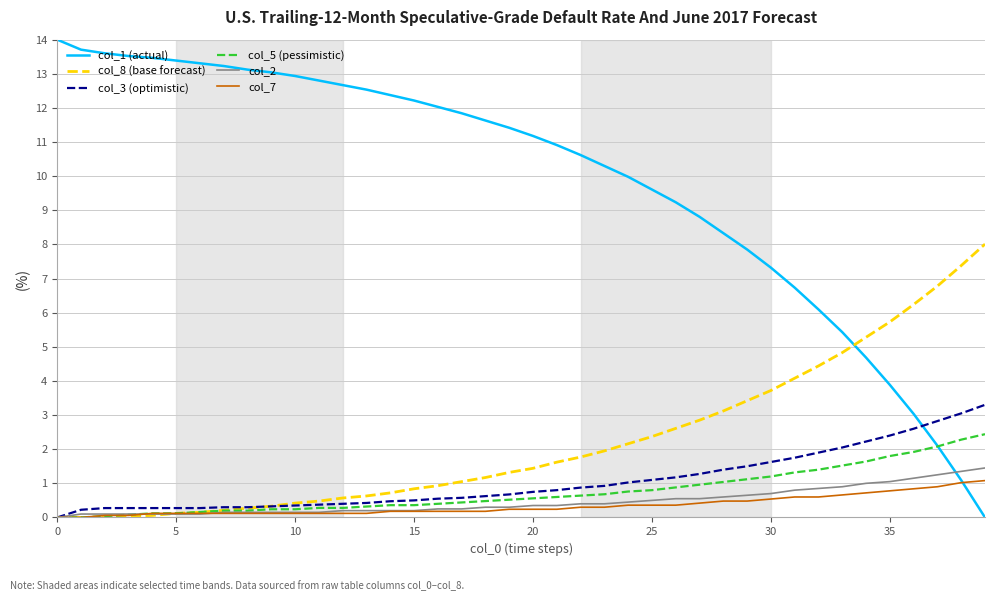

True or false: col_8 (base forecast) and col_1 (actual) intersect in this chart.

True